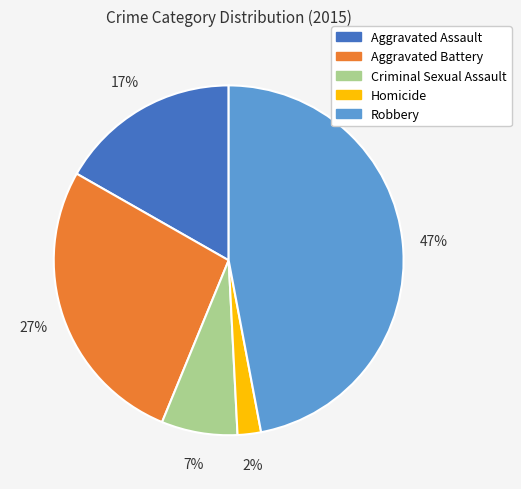

To the nearest percent, what portion does Aggravated Battery represent?

27%